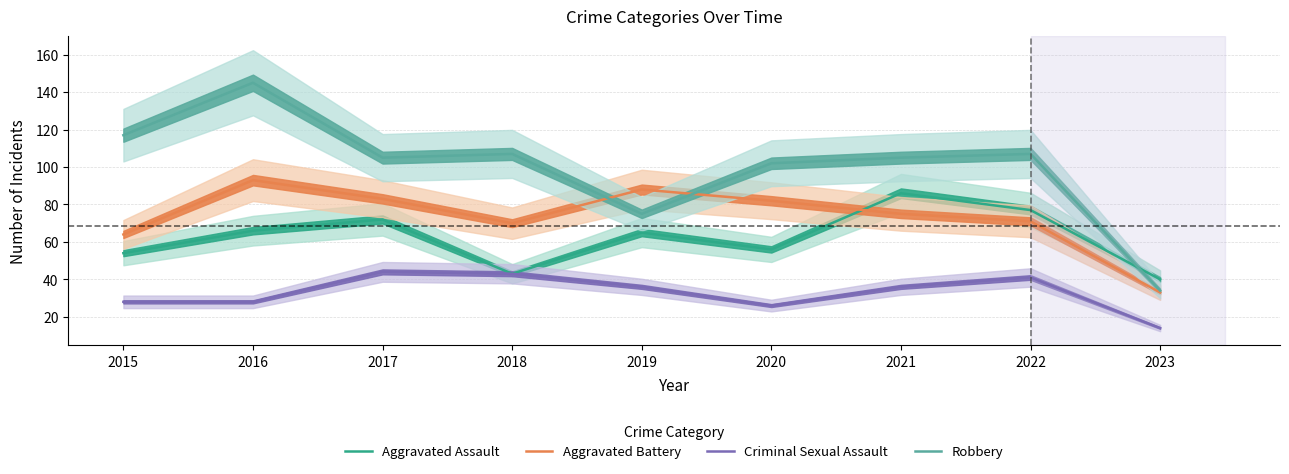

True or false: Aggravated Battery and Criminal Sexual Assault intersect in this chart.

False